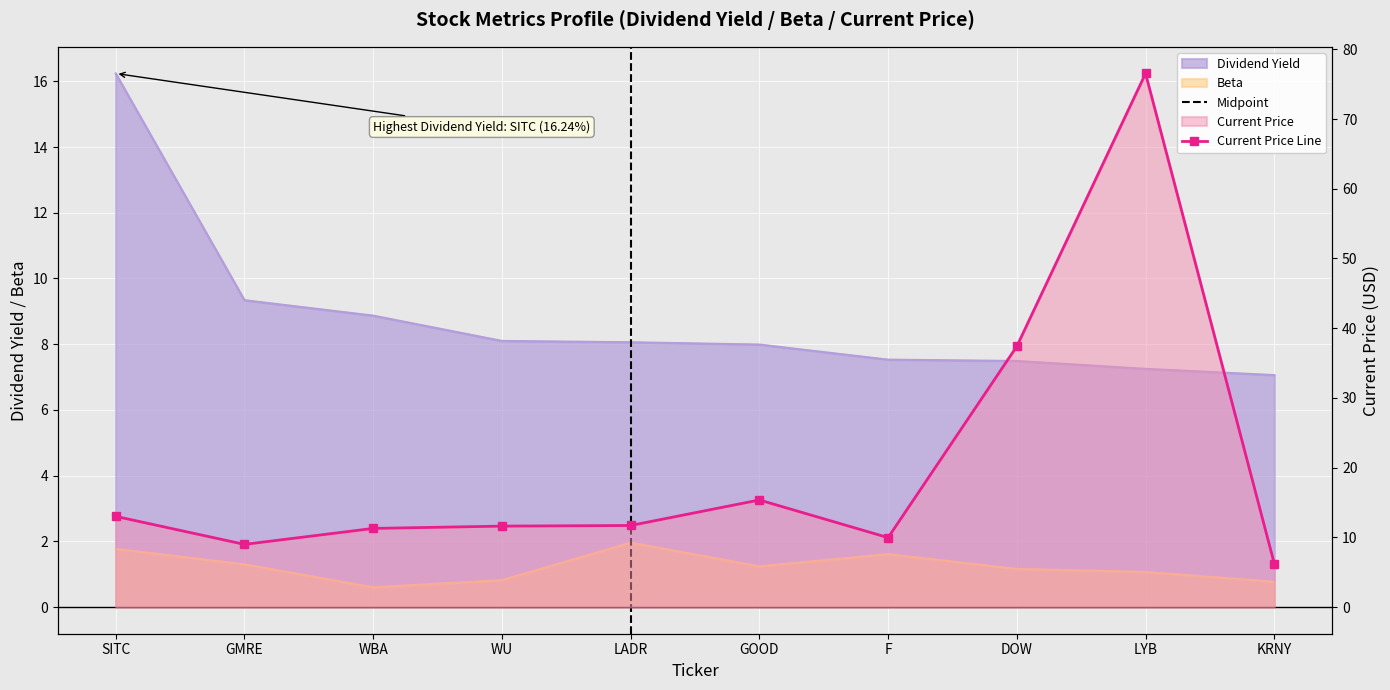

What is the difference between the maximum and minimum values in the Current Price series?

70.3